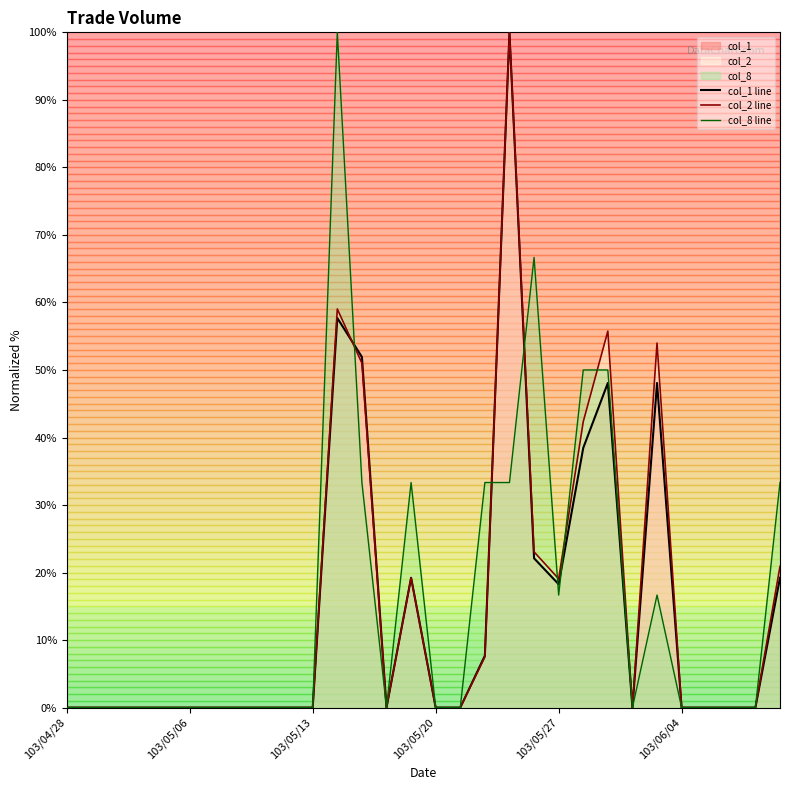

The col_8 line series shows 0.0 at 103/05/20. True or false?

True